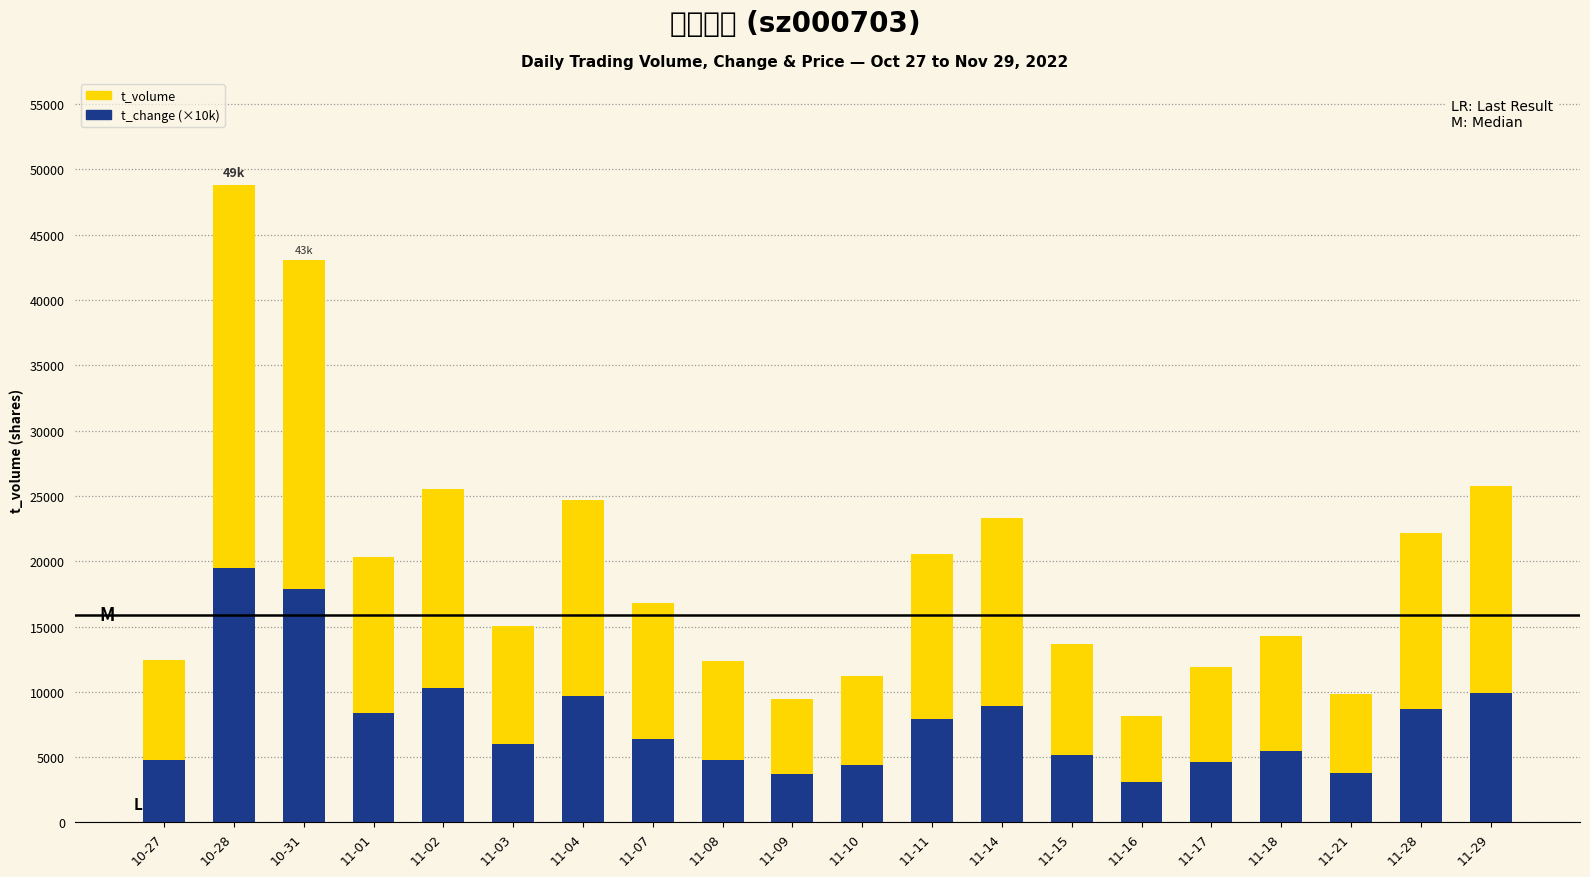

Which series has the largest total across all categories?

t_volume